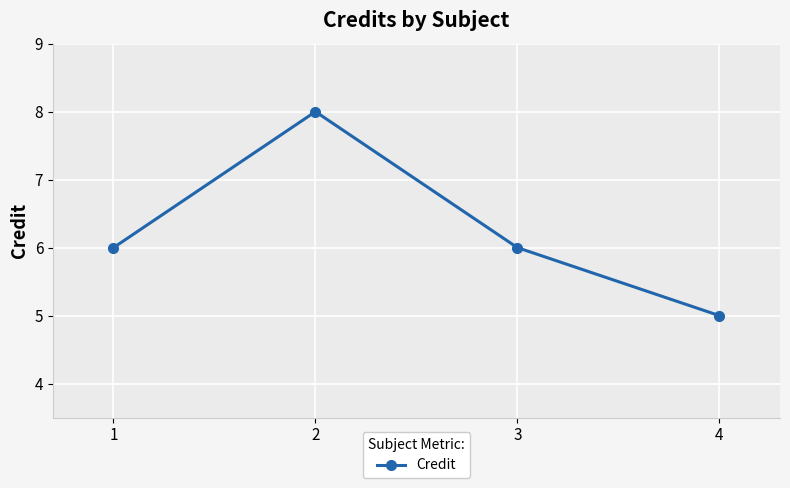

Reading right to left, what are all the values shown in this chart?

5	6	8	6